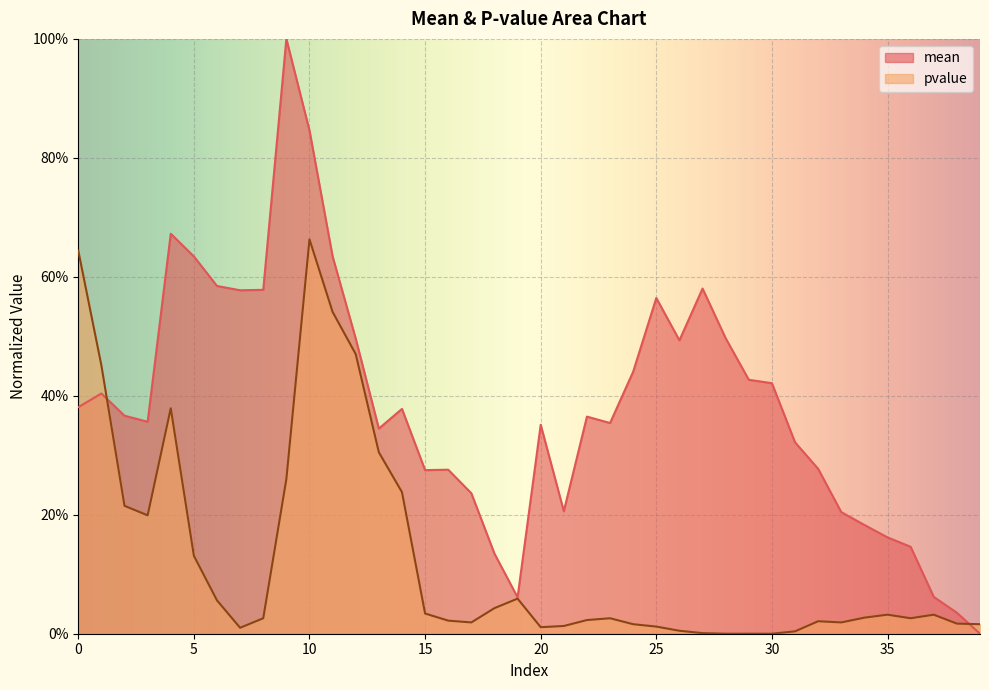

Which series has the widest spread of values?

mean